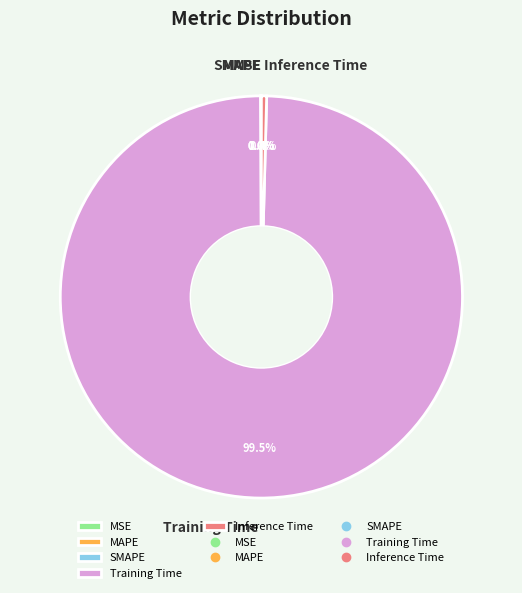

Is there a majority slice in this chart?

Yes